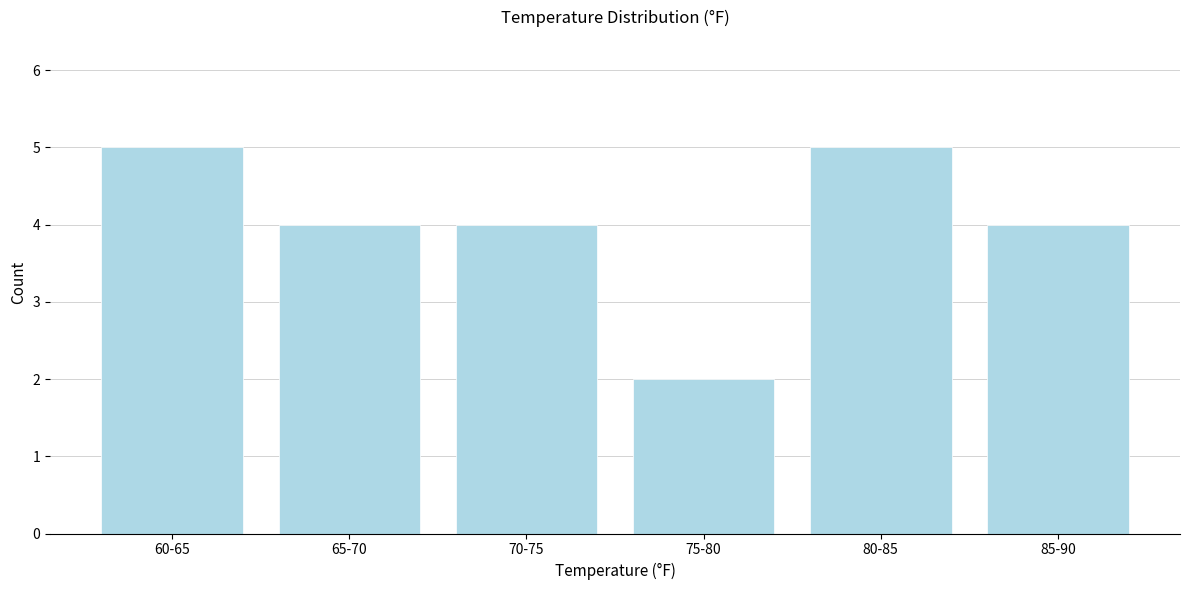

Reading left to right, list all the values displayed in this chart.

60-65=5	65-70=4	70-75=4	75-80=2	80-85=5	85-90=4